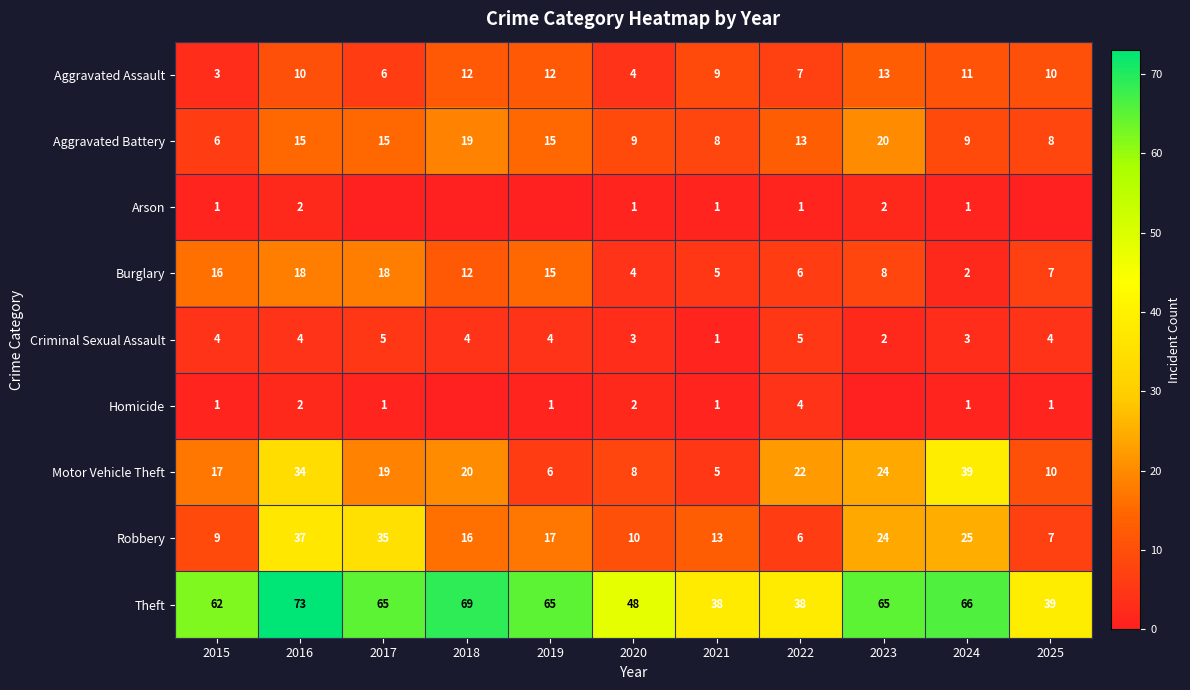

How many values in the Motor Vehicle Theft series are below 19?

5